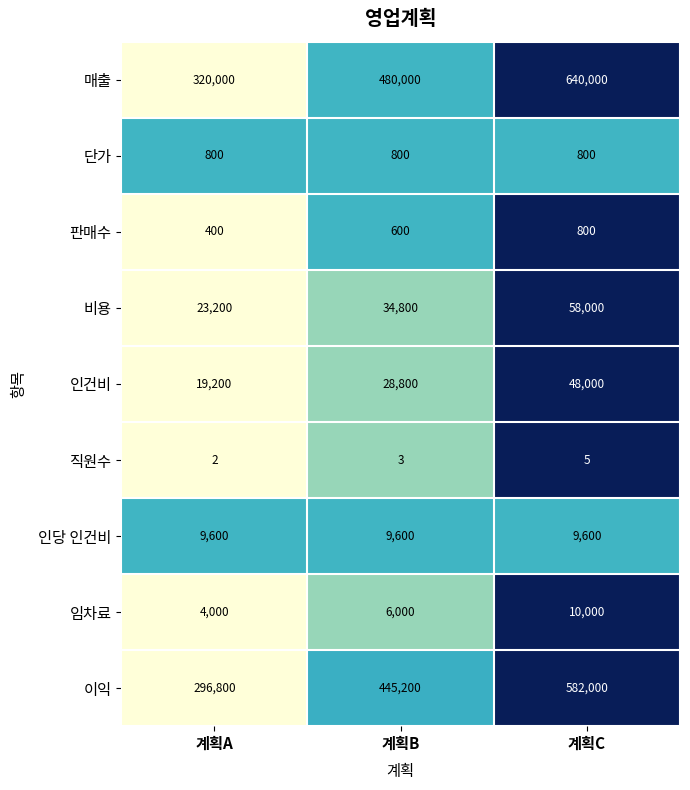

Count the 이익 values in the range 296800 to 582000.

3